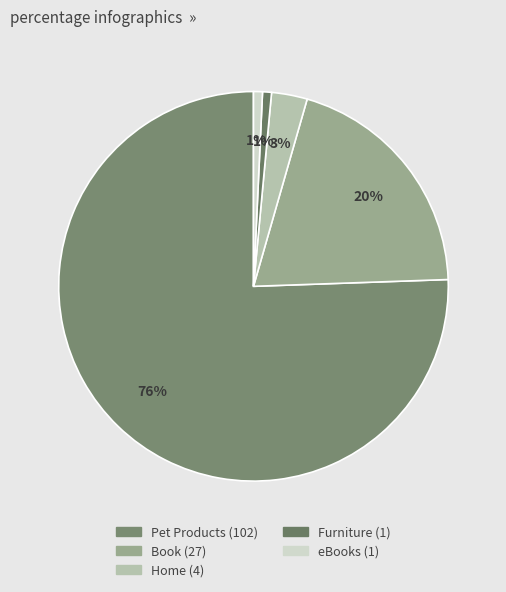

What percentage is the Book slice, to the nearest percent?

20%